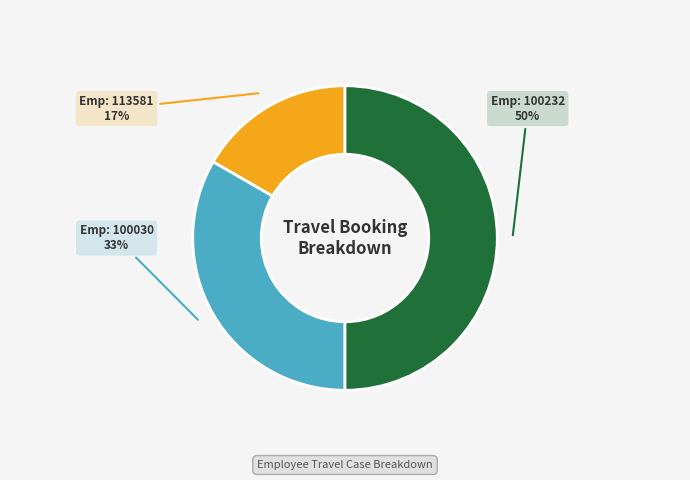

What is the smallest slice in the pie chart?

Emp: 113581